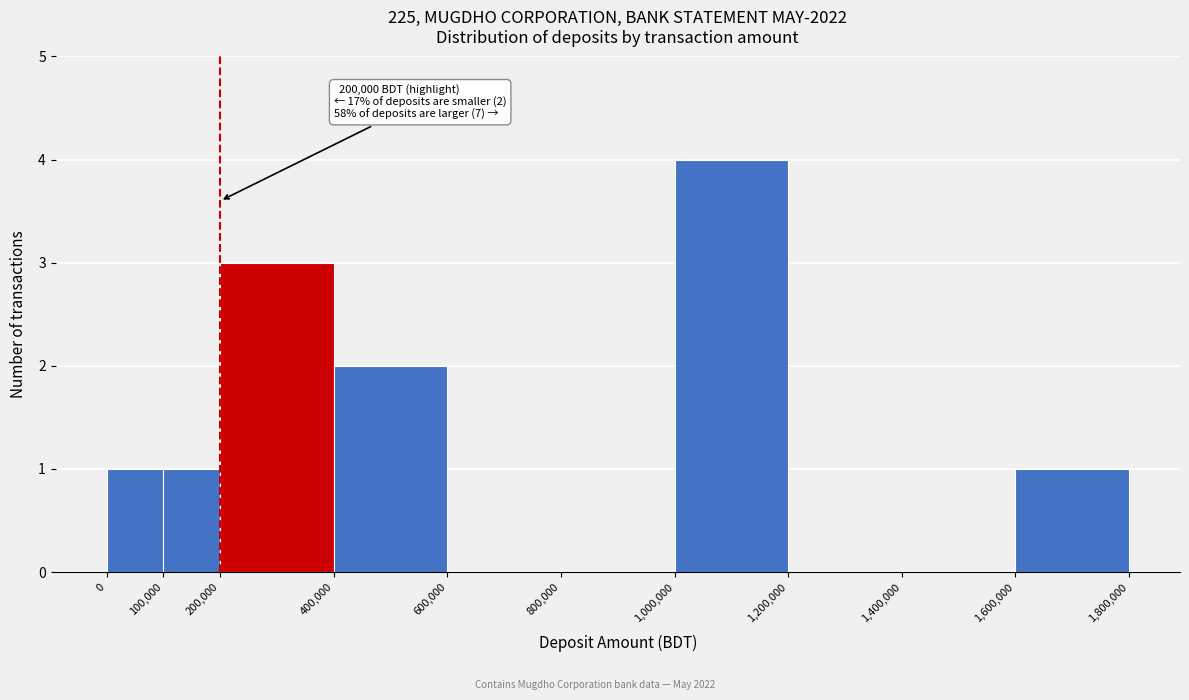

Over which range of the x-axis is the bar tallest?

1,000,000 to 1,200,000